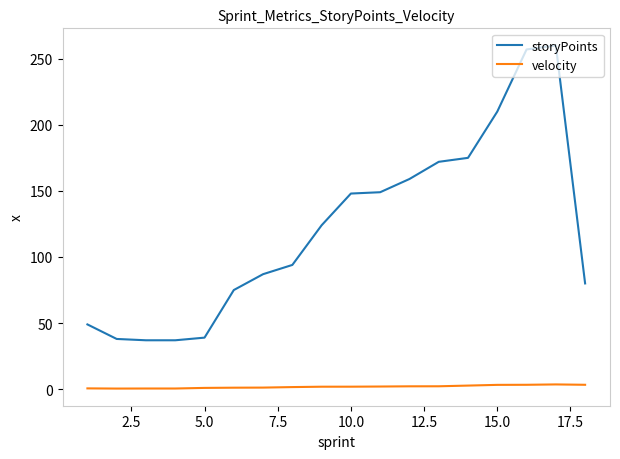

Rank the series by their average value, from highest to lowest.

storyPoints, velocity